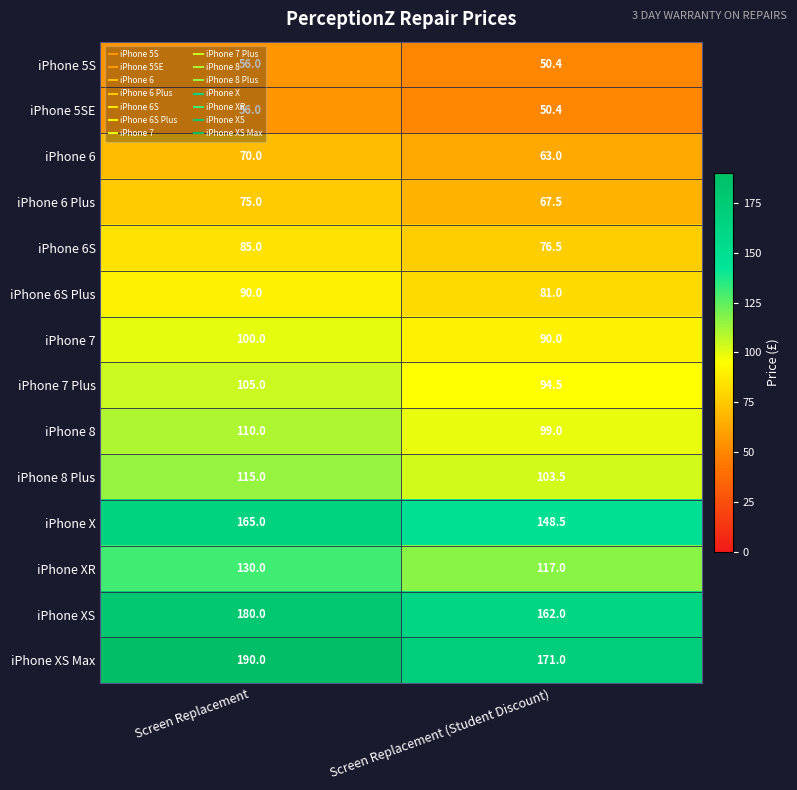

What is the sum of the iPhone X values at Screen Replacement and Screen Replacement (Student Discount)?

313.5